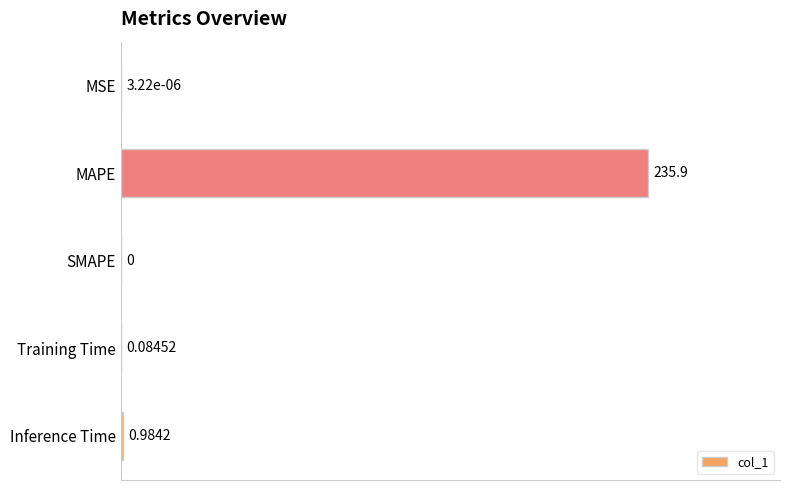

Where is the data nearest to the value 117?

Inference Time